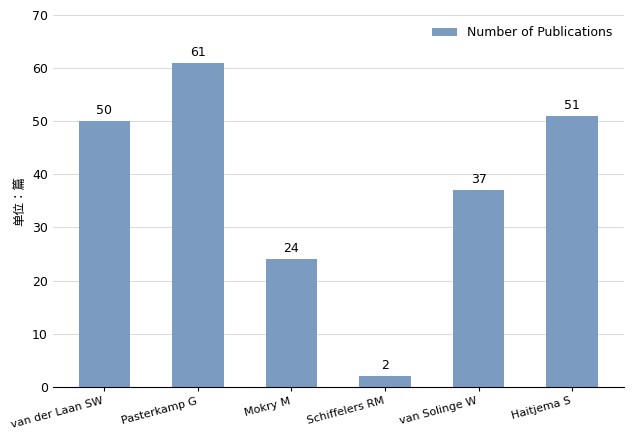

Between van der Laan SW and Mokry M, which is larger?

van der Laan SW